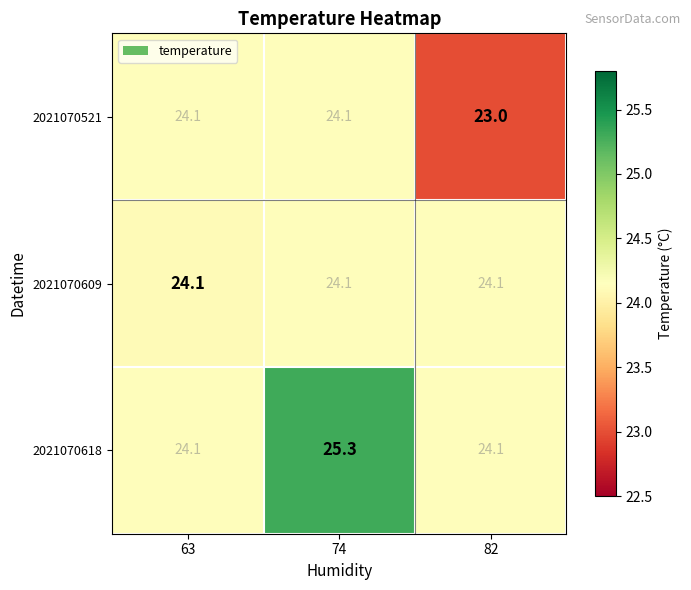

List the series in order of their overall mean, lowest first.

2021070521, 2021070609, 2021070618